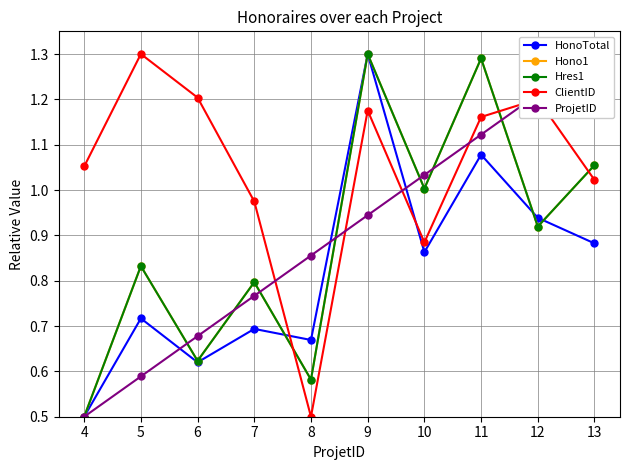

How many intersections are there between Hono1 and ClientID?

3